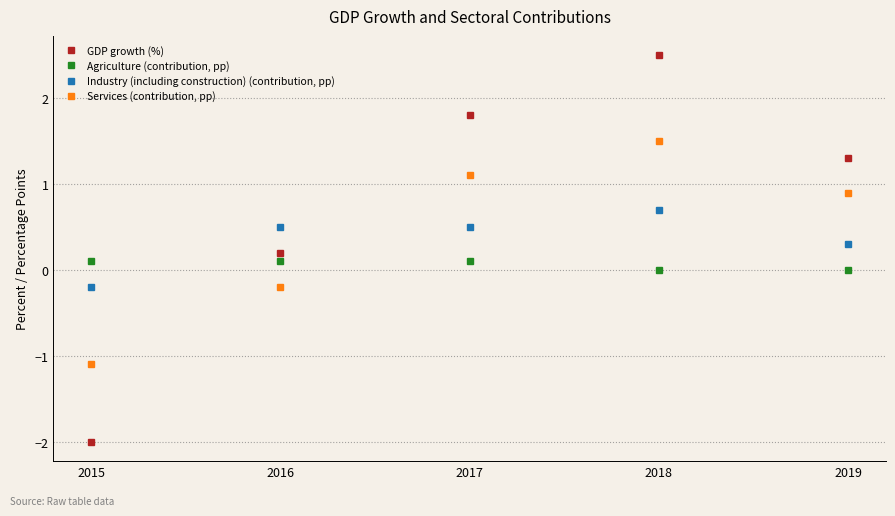

Rank the series by their maximum value, from lowest to highest.

Agriculture (contribution, pp), Industry (including construction) (contribution, pp), Services (contribution, pp), GDP growth (%)